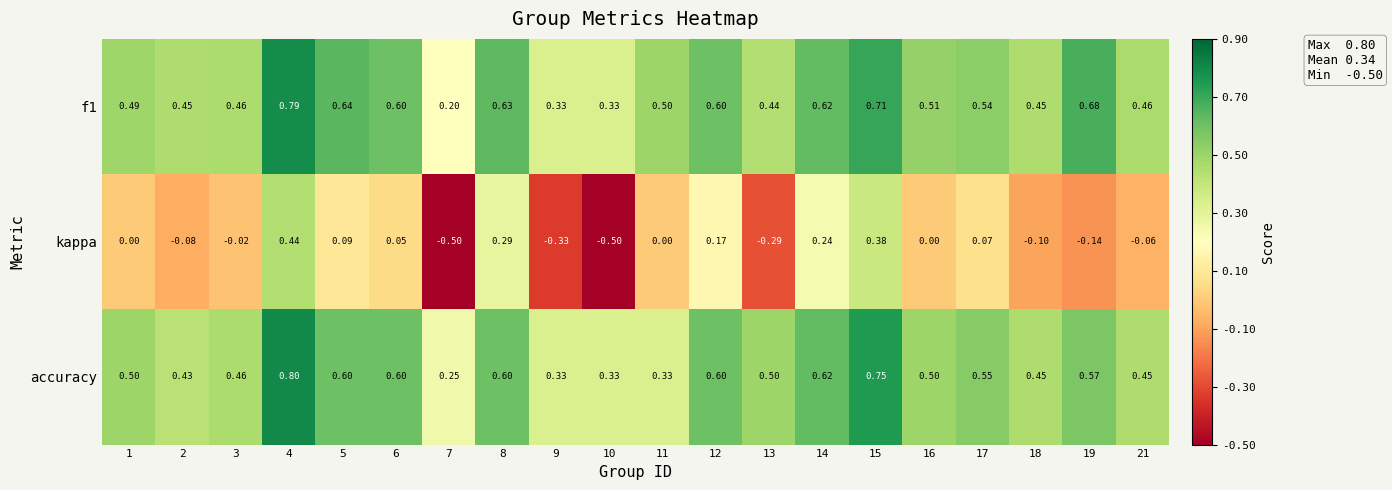

At how many categories does at least one series exceed 0?

20